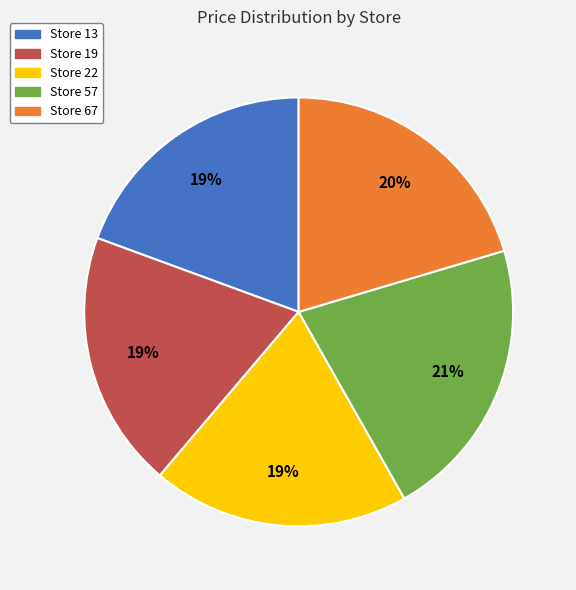

To the nearest percent, what percentage of the pie is Store 19?

19%